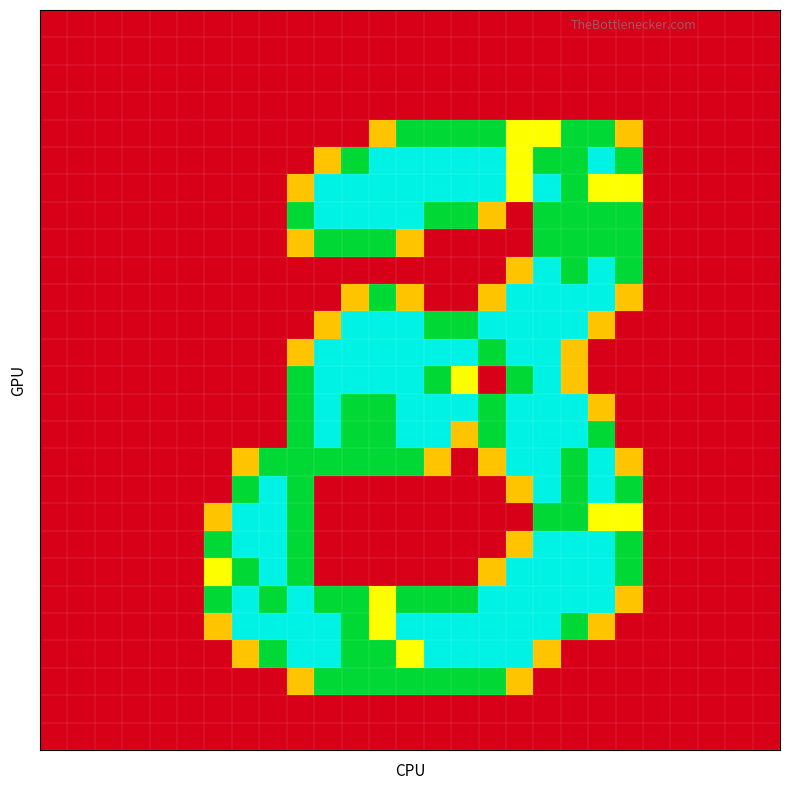

How many distinct data groups are displayed?

27